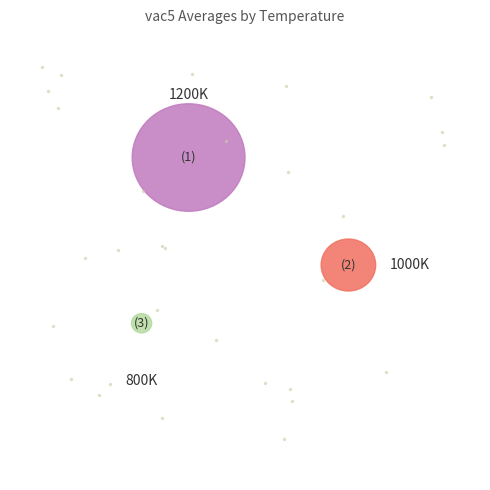

To the nearest percent, what is the average slice percentage?

33%